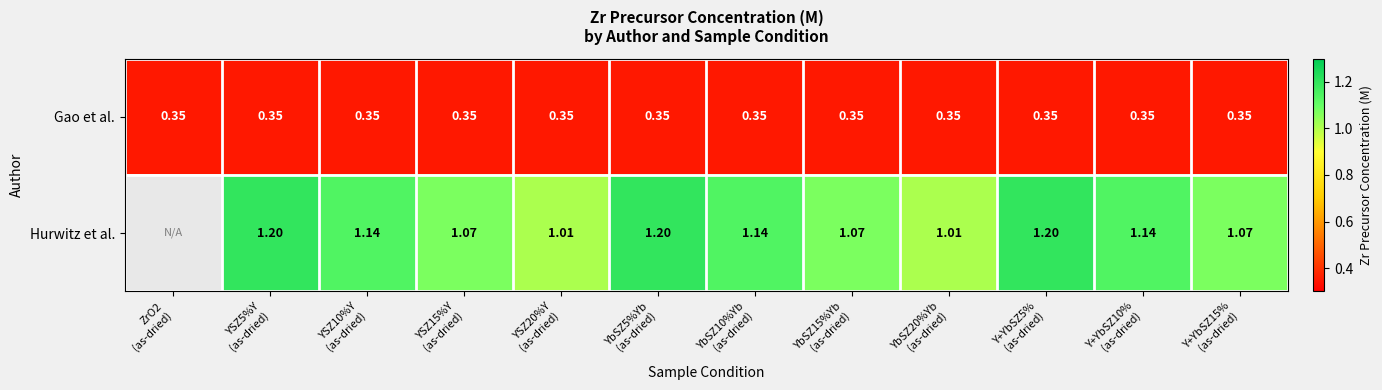

At which category is the sum across all series the highest?

YSZ5%Y
(as-dried)